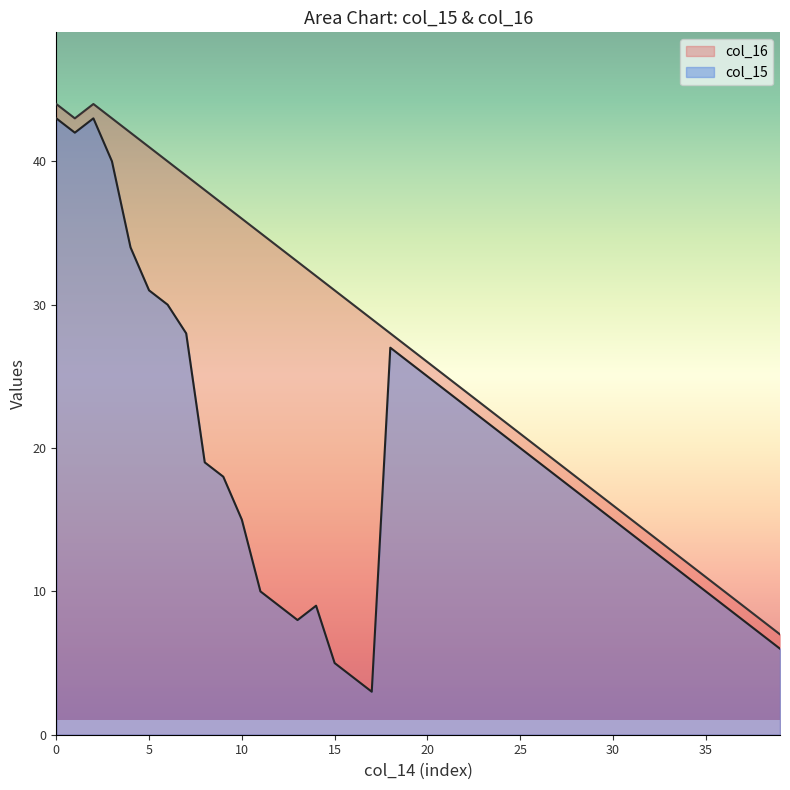

What is the difference between the maximum and second lowest values in the col_16 series?

36